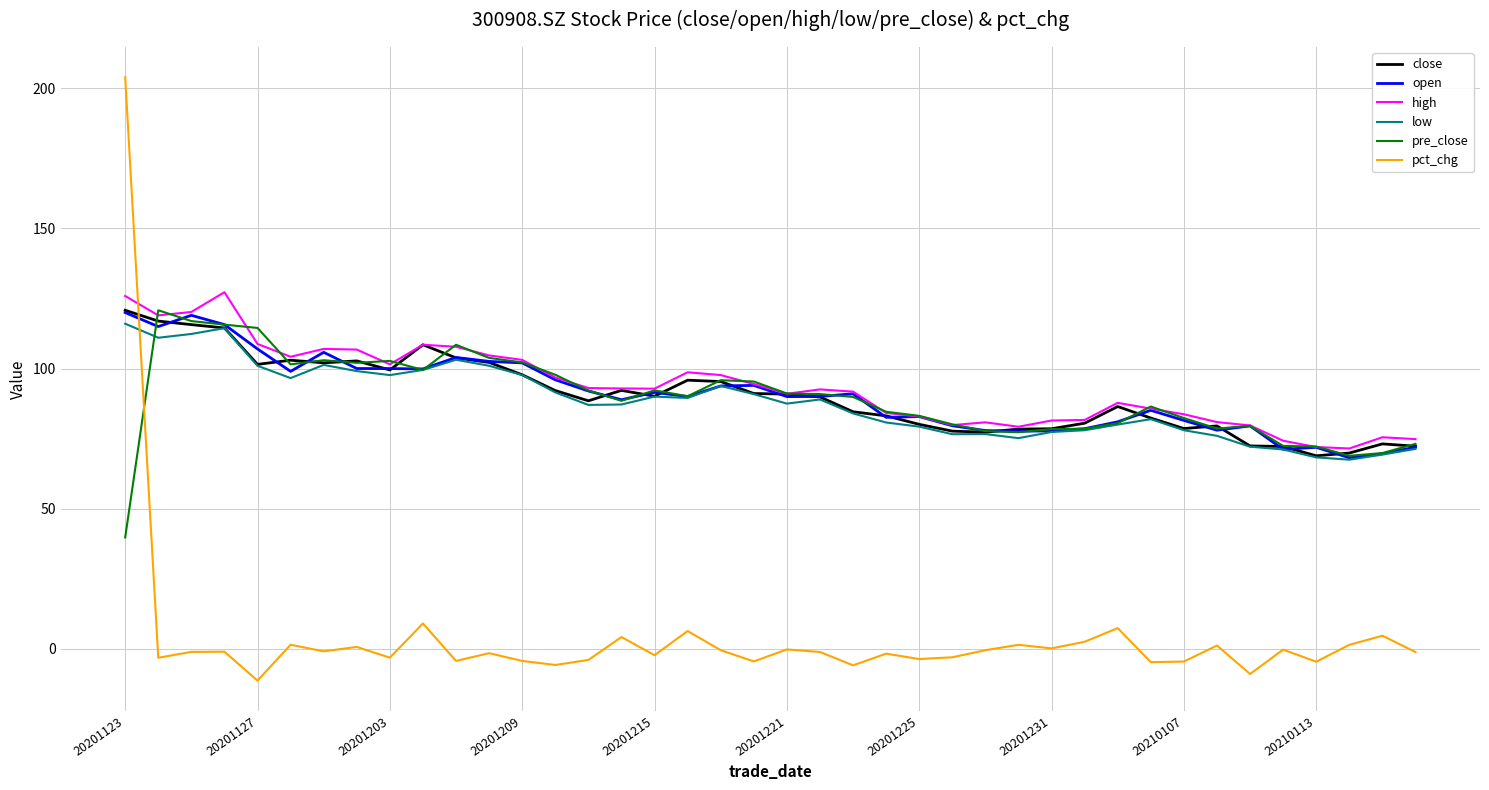

What is the greatest value displayed?

204.0